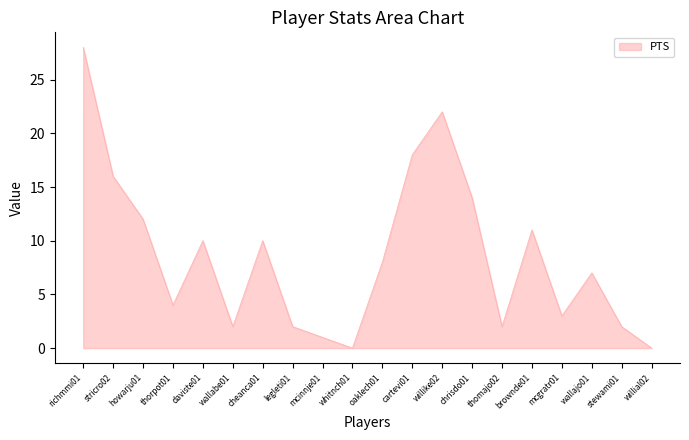

What is the change in value from whitnch01 to willike02?

+22